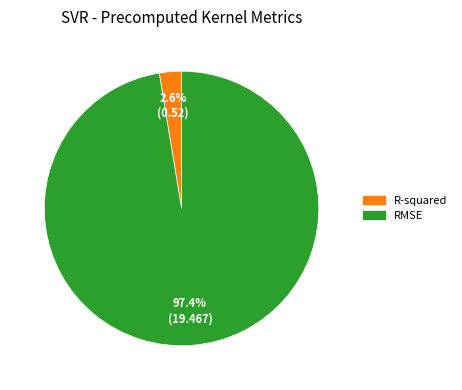

Is there any slice that represents more than half of the pie?

Yes